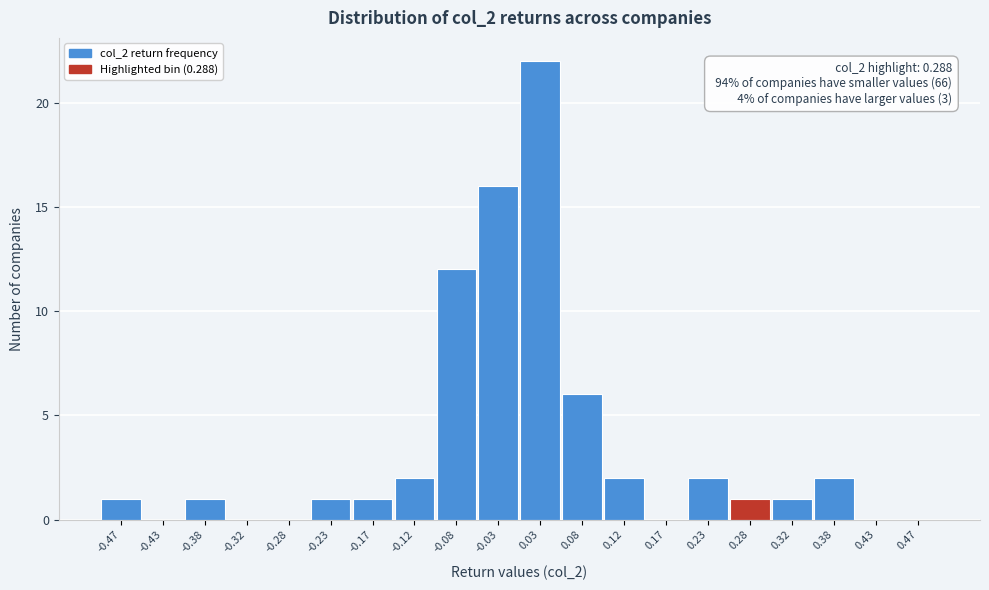

Over which range of the x-axis is the bar tallest?

0.00 to 0.05